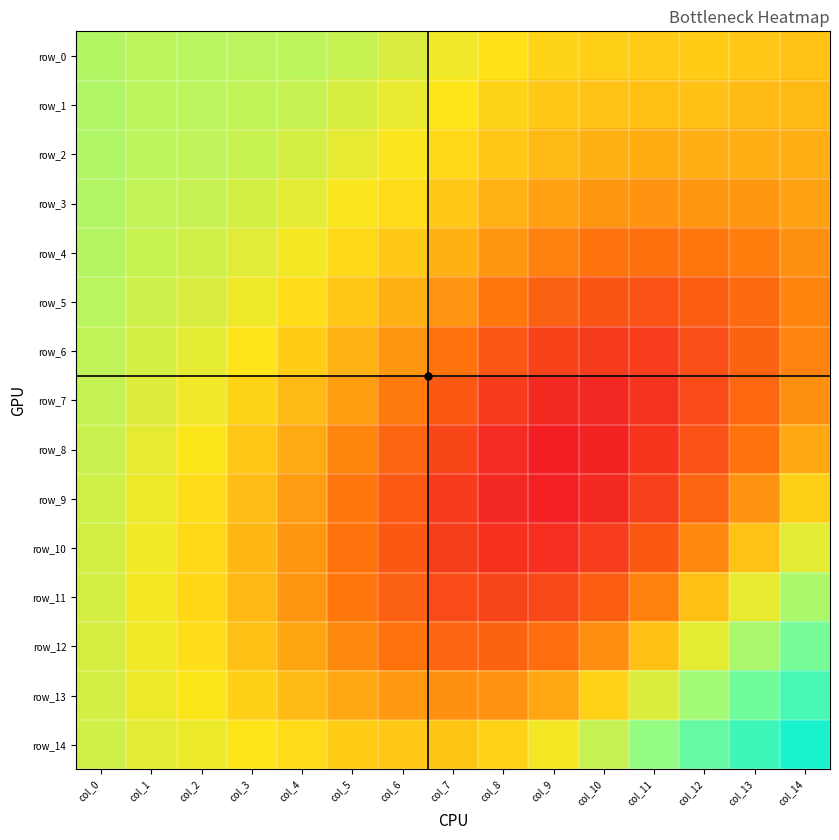

Which has a higher value, col_3 or col_14?

col_3